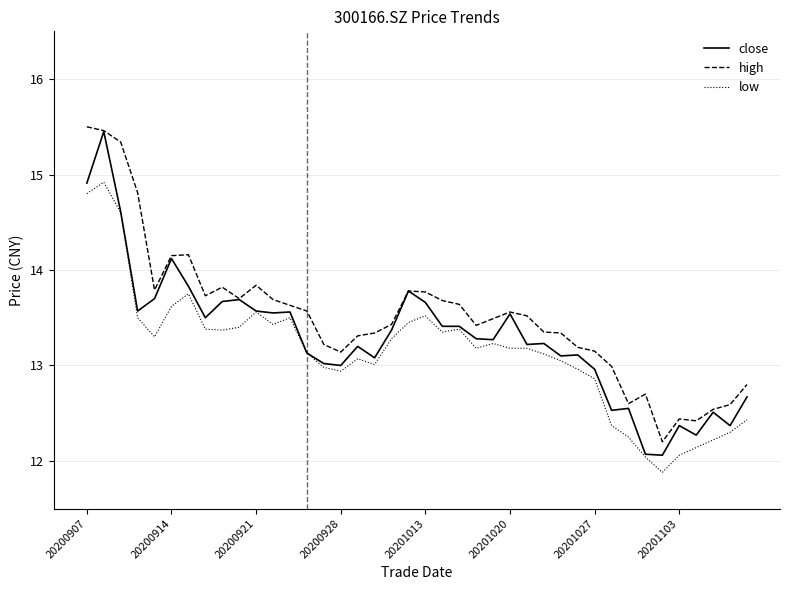

True or false: high and low intersect in this chart.

False